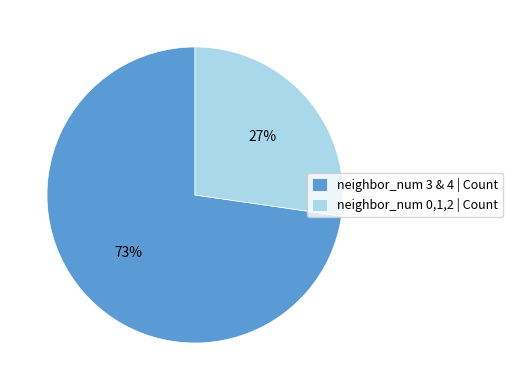

Between neighbor_num 0,1,2 | Count and neighbor_num 3 & 4 | Count, which is larger?

neighbor_num 3 & 4 | Count